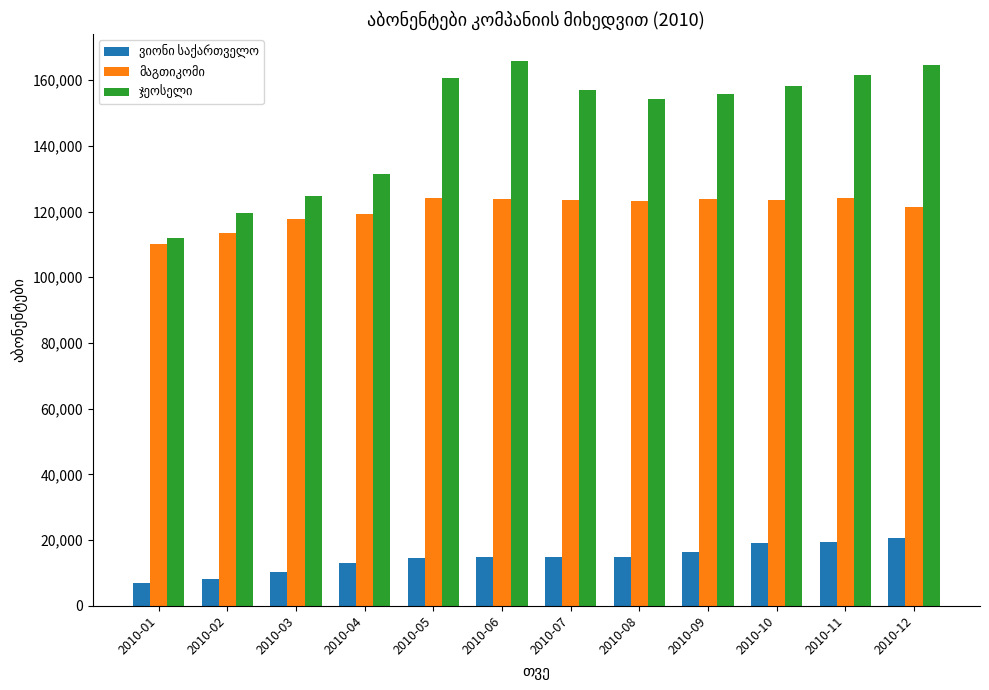

At how many categories does at least one series exceed 78496?

12